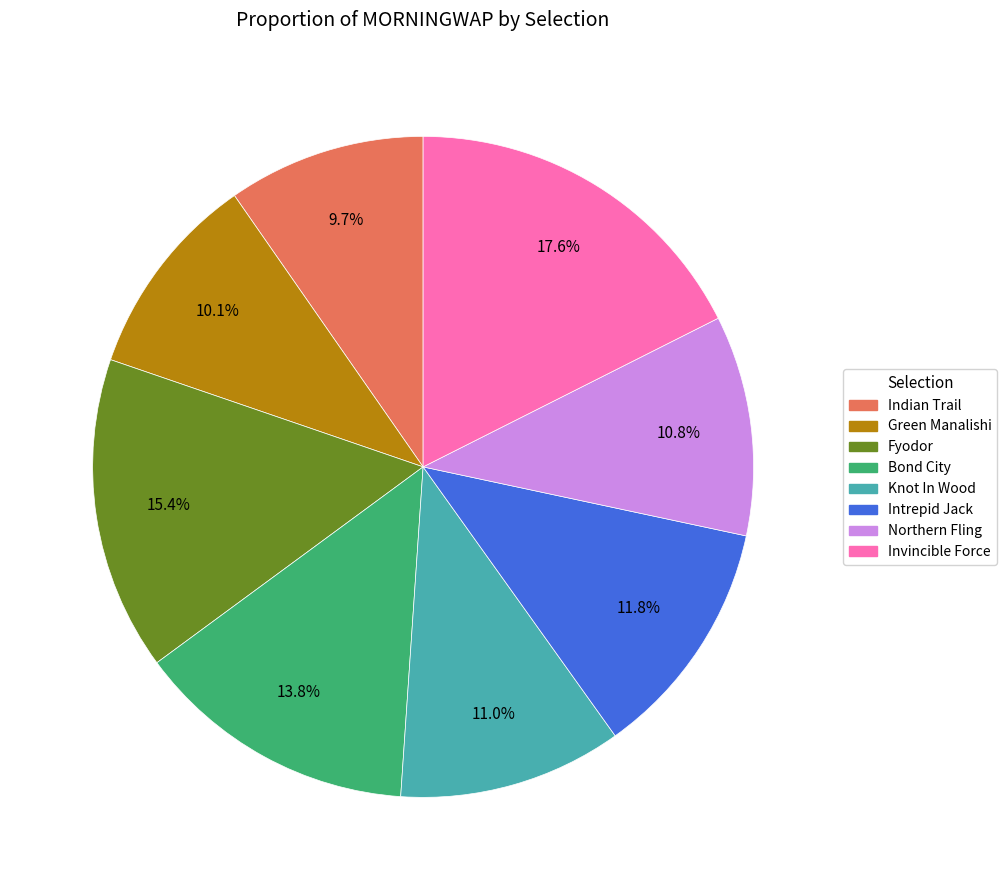

Combined, do Knot In Wood and Indian Trail account for over 50%?

No